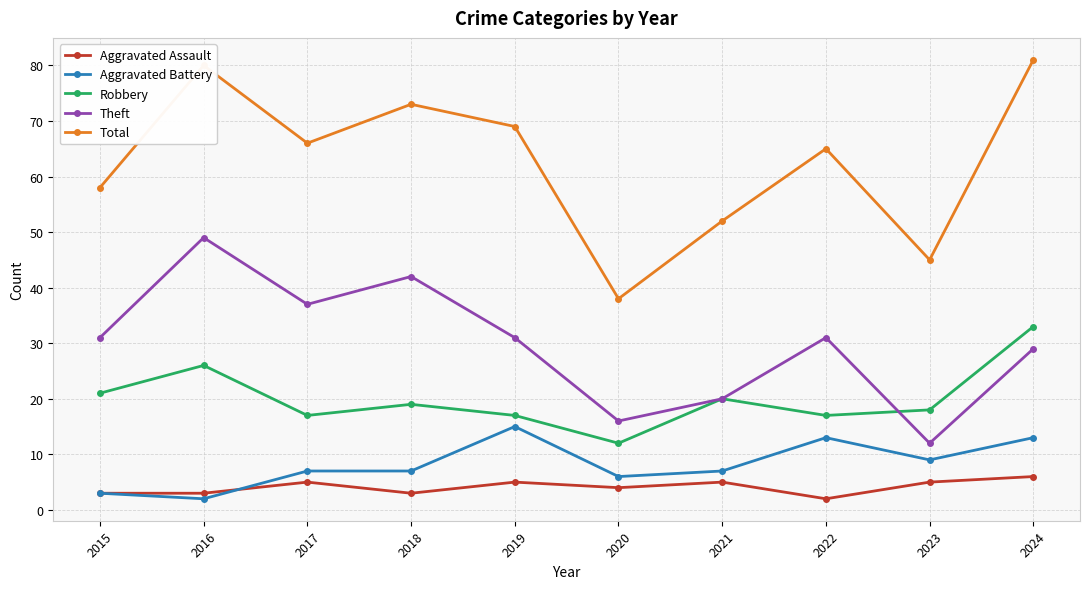

True or false: Theft has a value of 29 at 2024.

True